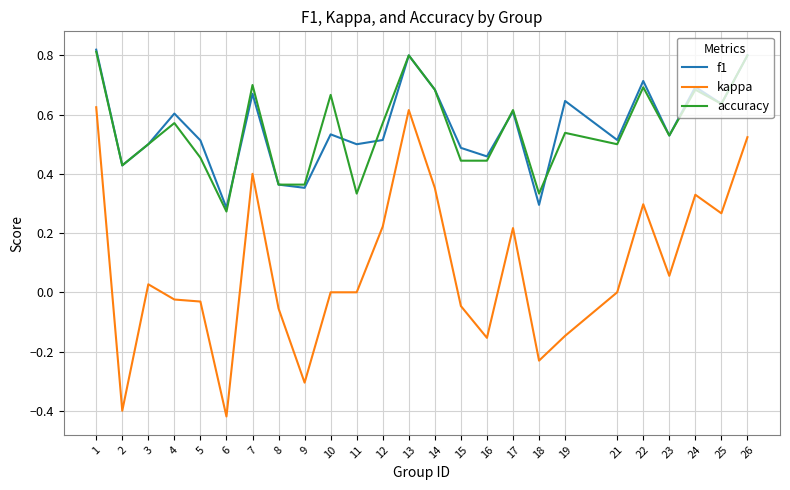

Is this an area chart (filled region under the line)?

No